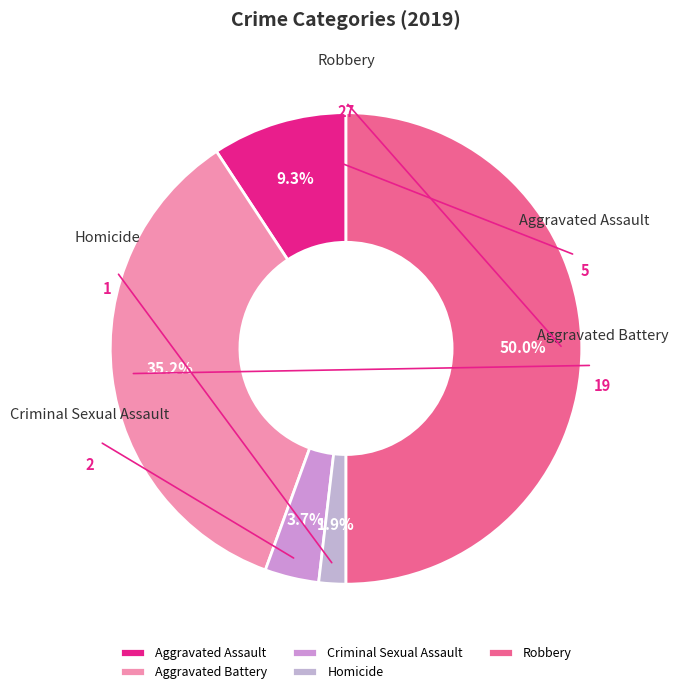

True or false: Robbery accounts for 50% of the total.

True